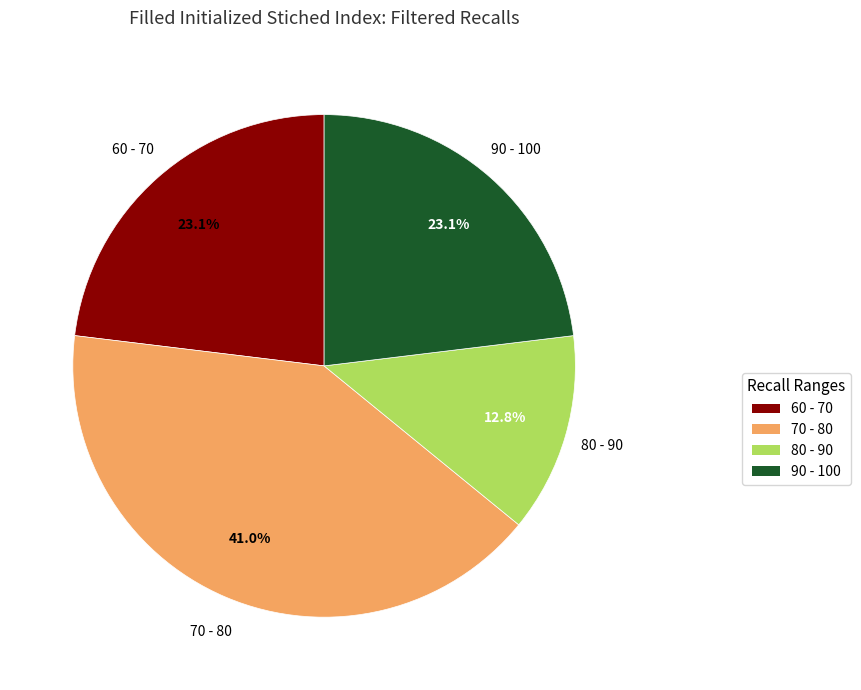

Is there any slice that represents more than half of the pie?

No